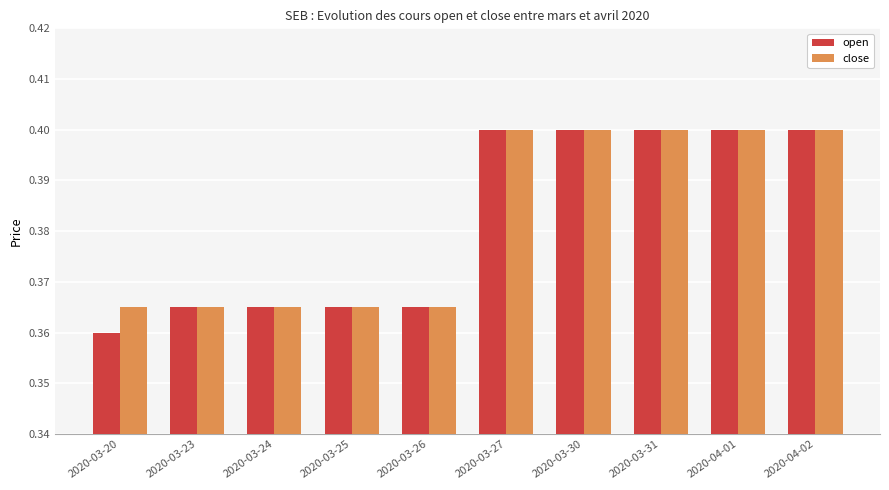

Is the value of open at 2020-03-26 greater than the value of close at 2020-03-31?

No